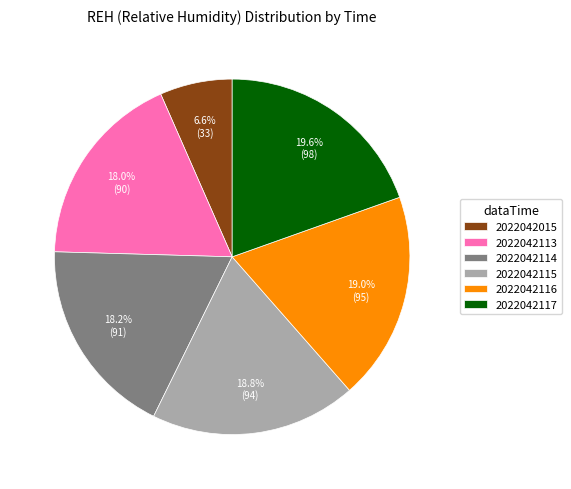

Which slice is the smallest?

2022042015